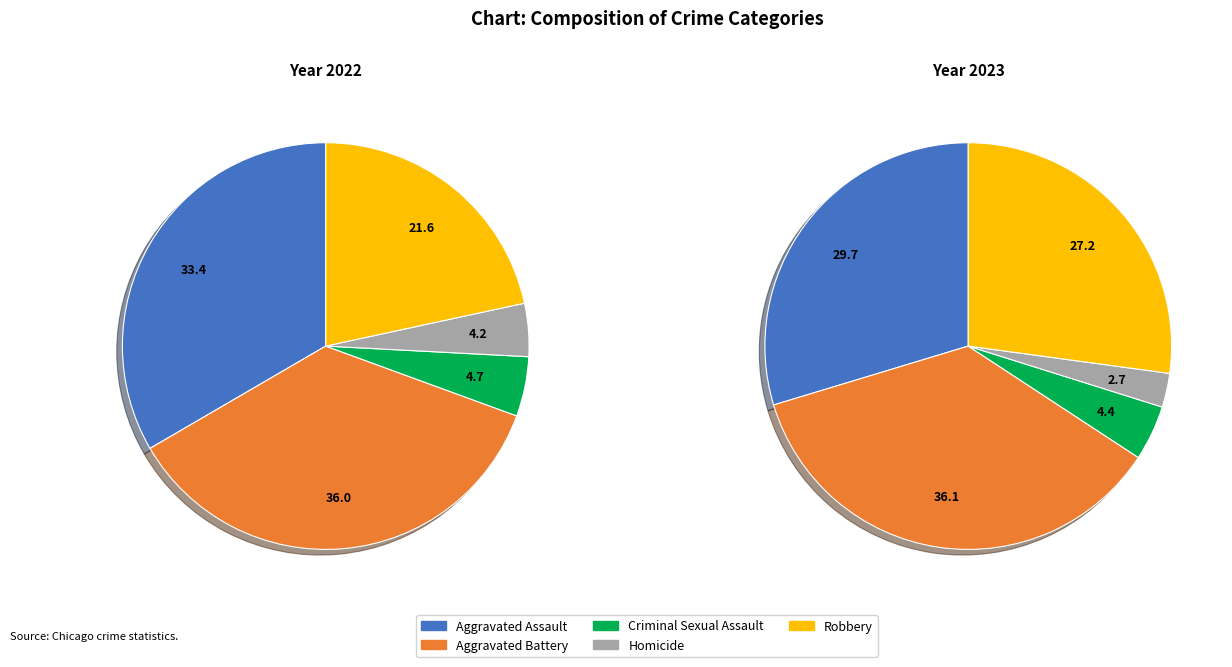

Does Robbery account for over 50% of the chart?

No